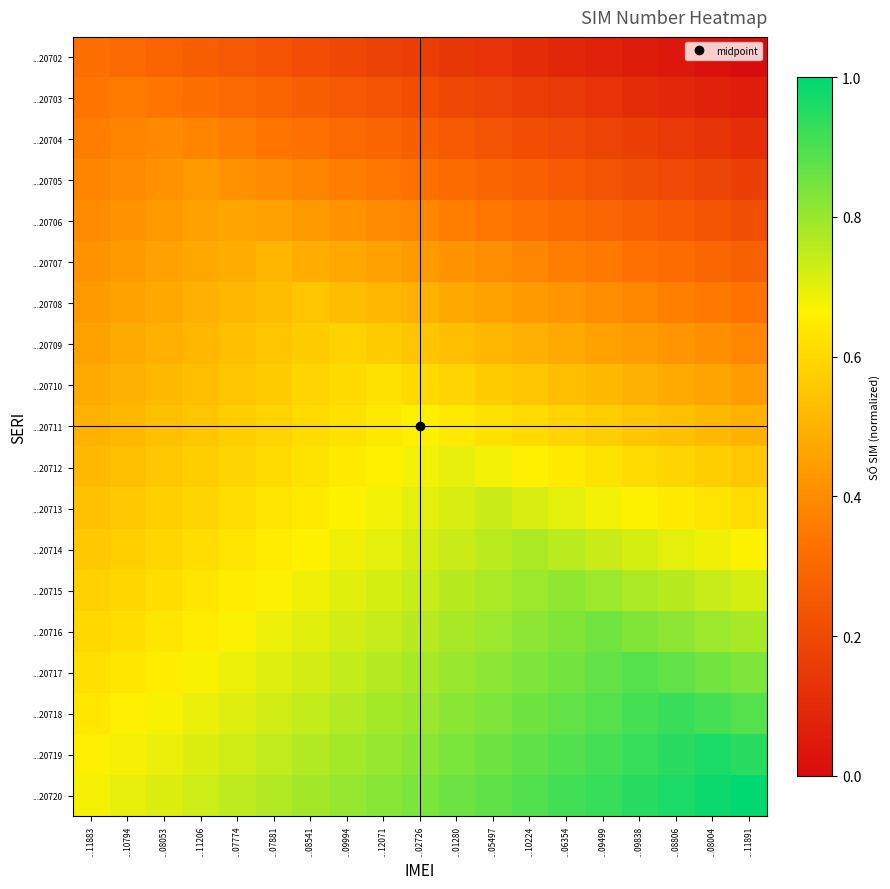

How many categories are shown in the chart?

19